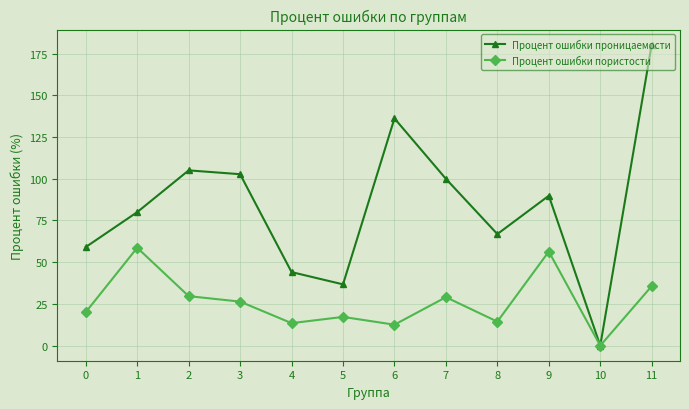

Does the chart display data point markers on the line(s)?

Yes